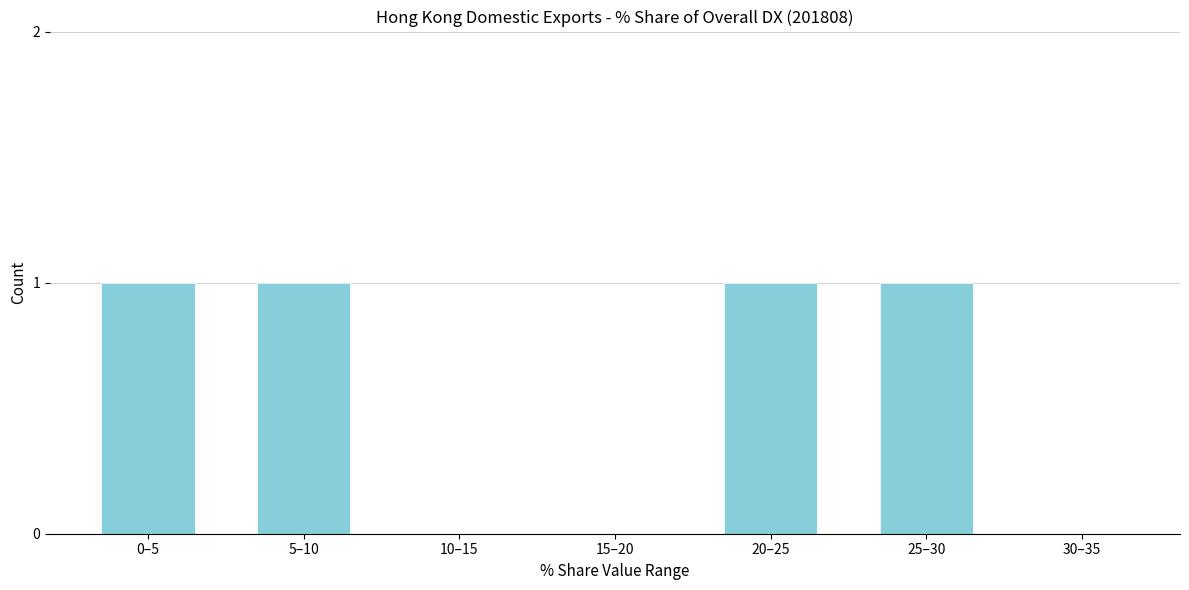

Reading left to right, transcribe all the data shown in this chart.

0–5=1	5–10=1	10–15=0	15–20=0	20–25=1	25–30=1	30–35=0